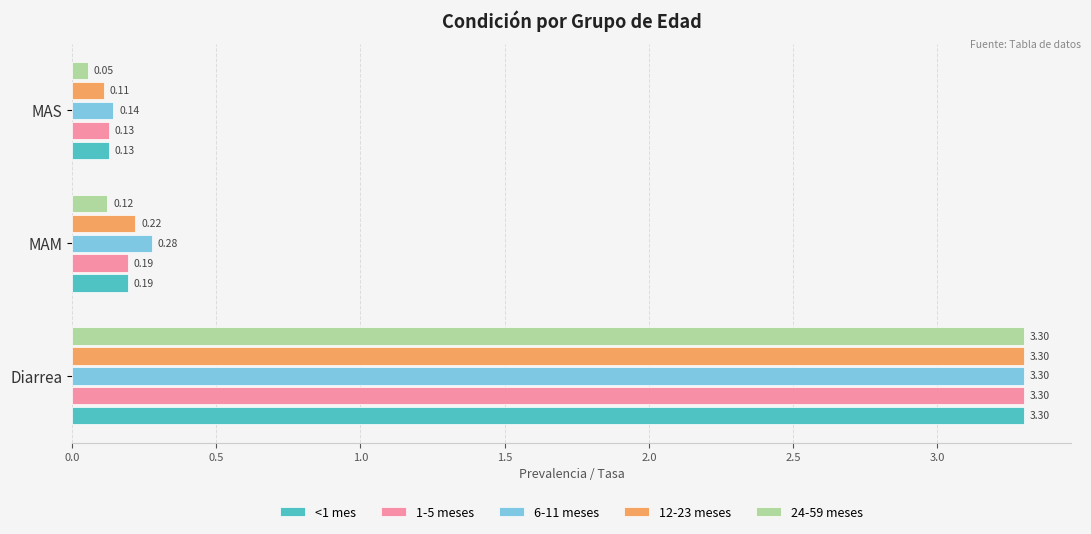

At which label is 1-5 meses closest to 1?

MAM